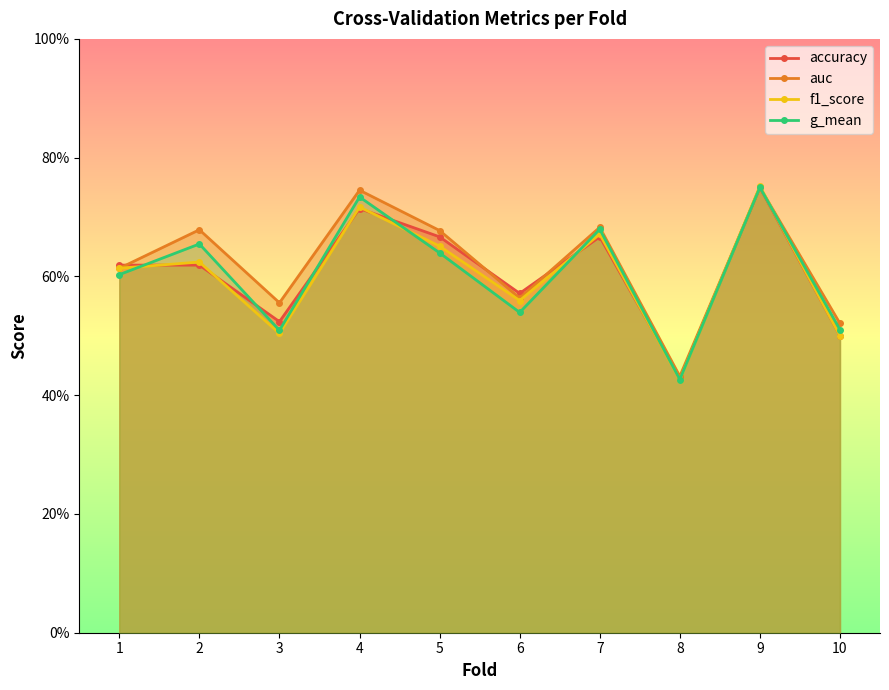

Reading left to right, list all the values displayed in this chart.

accuracy: 1=0.6	2=0.6	3=0.5	4=0.7	5=0.7	6=0.6	7=0.7	8=0.4	9=0.8	10=0.5
auc: 1=0.6	2=0.7	3=0.6	4=0.7	5=0.7	6=0.6	7=0.7	8=0.4	9=0.8	10=0.5
f1_score: 1=0.6	2=0.6	3=0.5	4=0.7	5=0.7	6=0.6	7=0.7	8=0.4	9=0.8	10=0.5
g_mean: 1=0.6	2=0.7	3=0.5	4=0.7	5=0.6	6=0.5	7=0.7	8=0.4	9=0.8	10=0.5